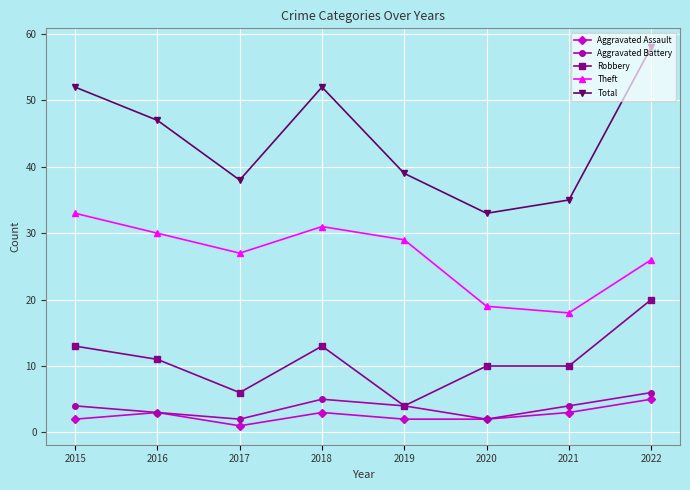

At which category is the sum across all series the highest?

2022